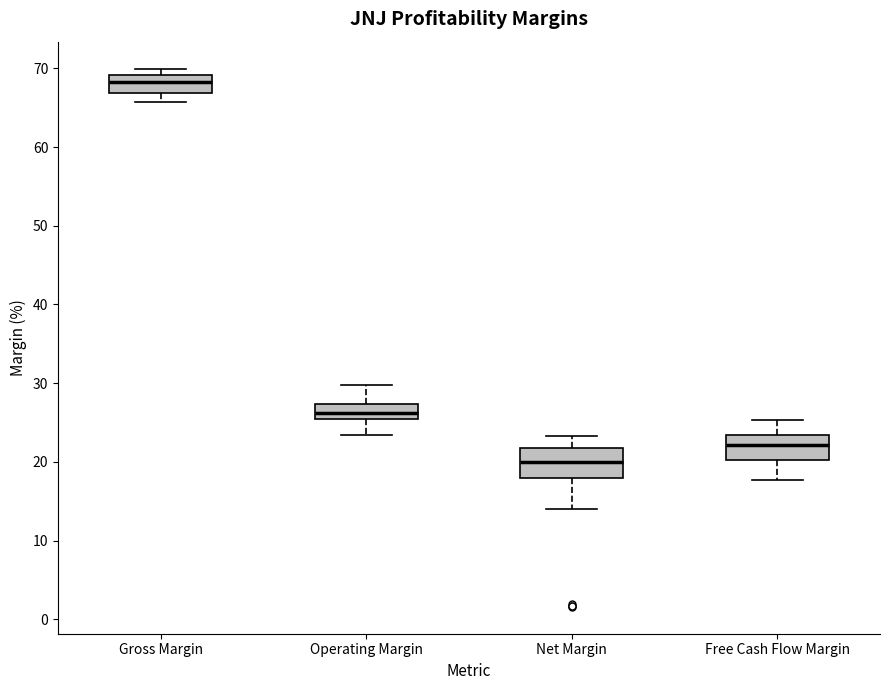

Which box has the highest median line?

Gross Margin